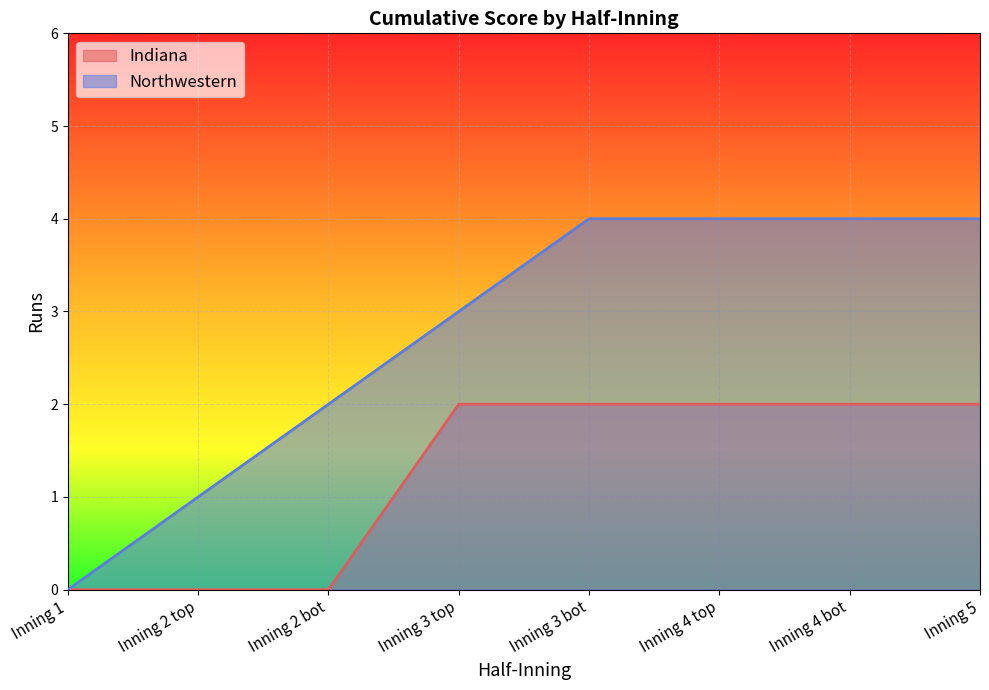

The Indiana series shows 1 at Inning 2 top. True or false?

False